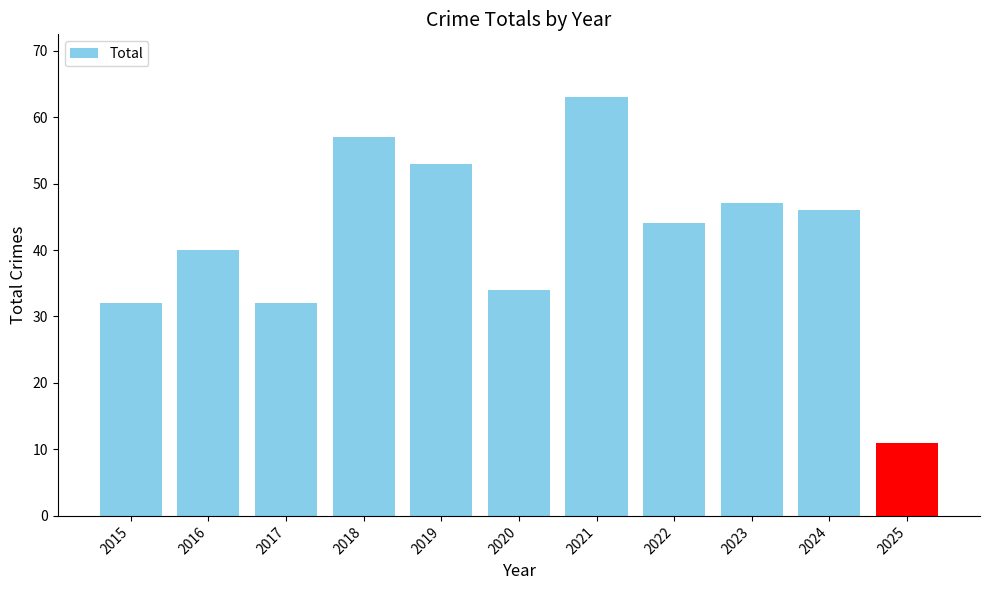

What is the ratio of the value at 2019 to the value at 2016?

1.3